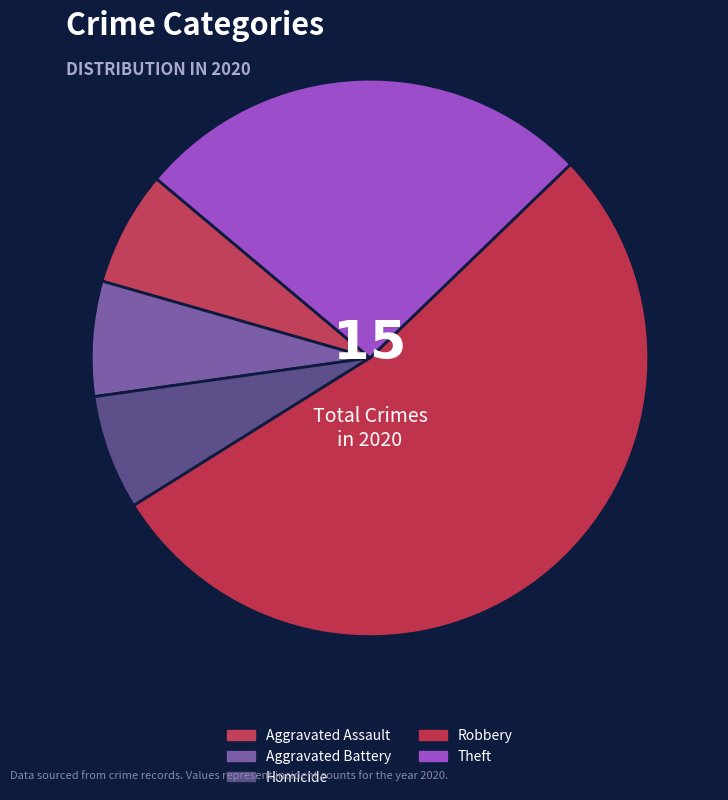

To the nearest percent, what percentage of the pie is Theft?

27%